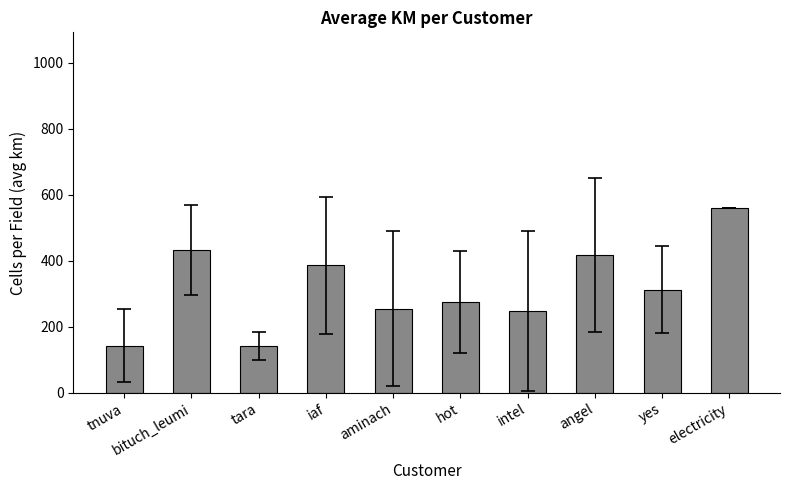

What is the label of the 3rd bar from the left?

tara